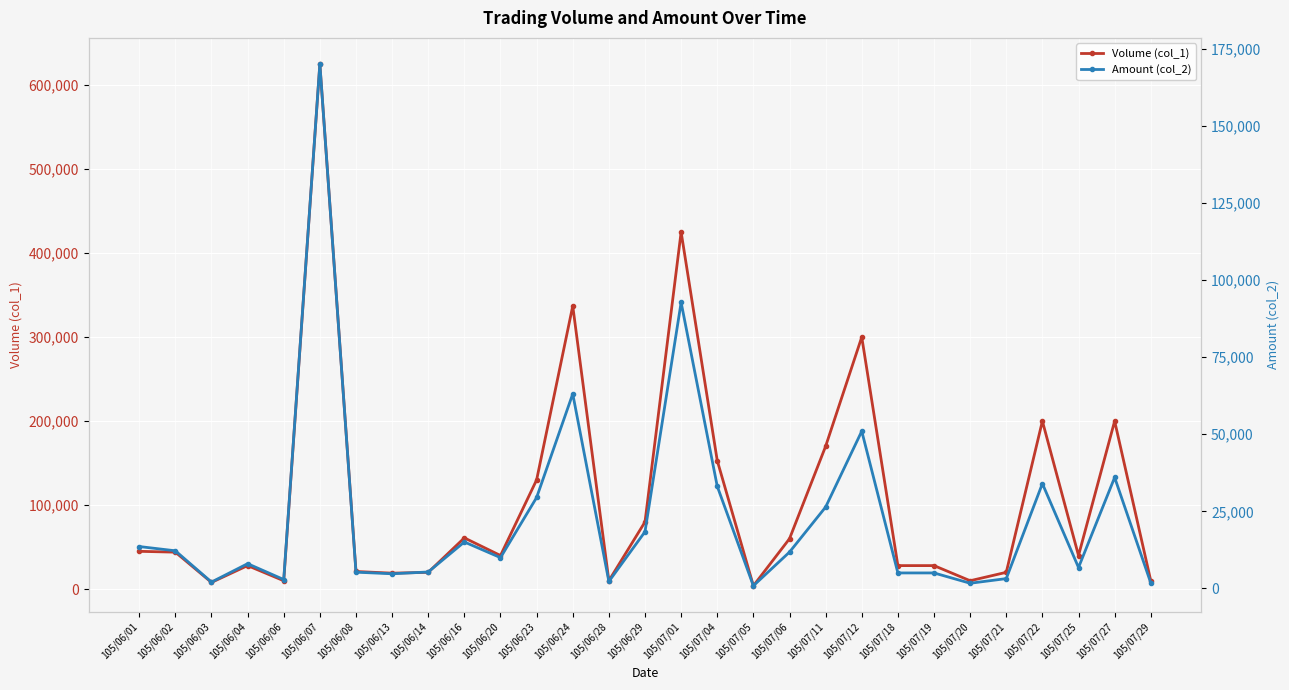

What is the label of the 19th point from the right?

105/06/20